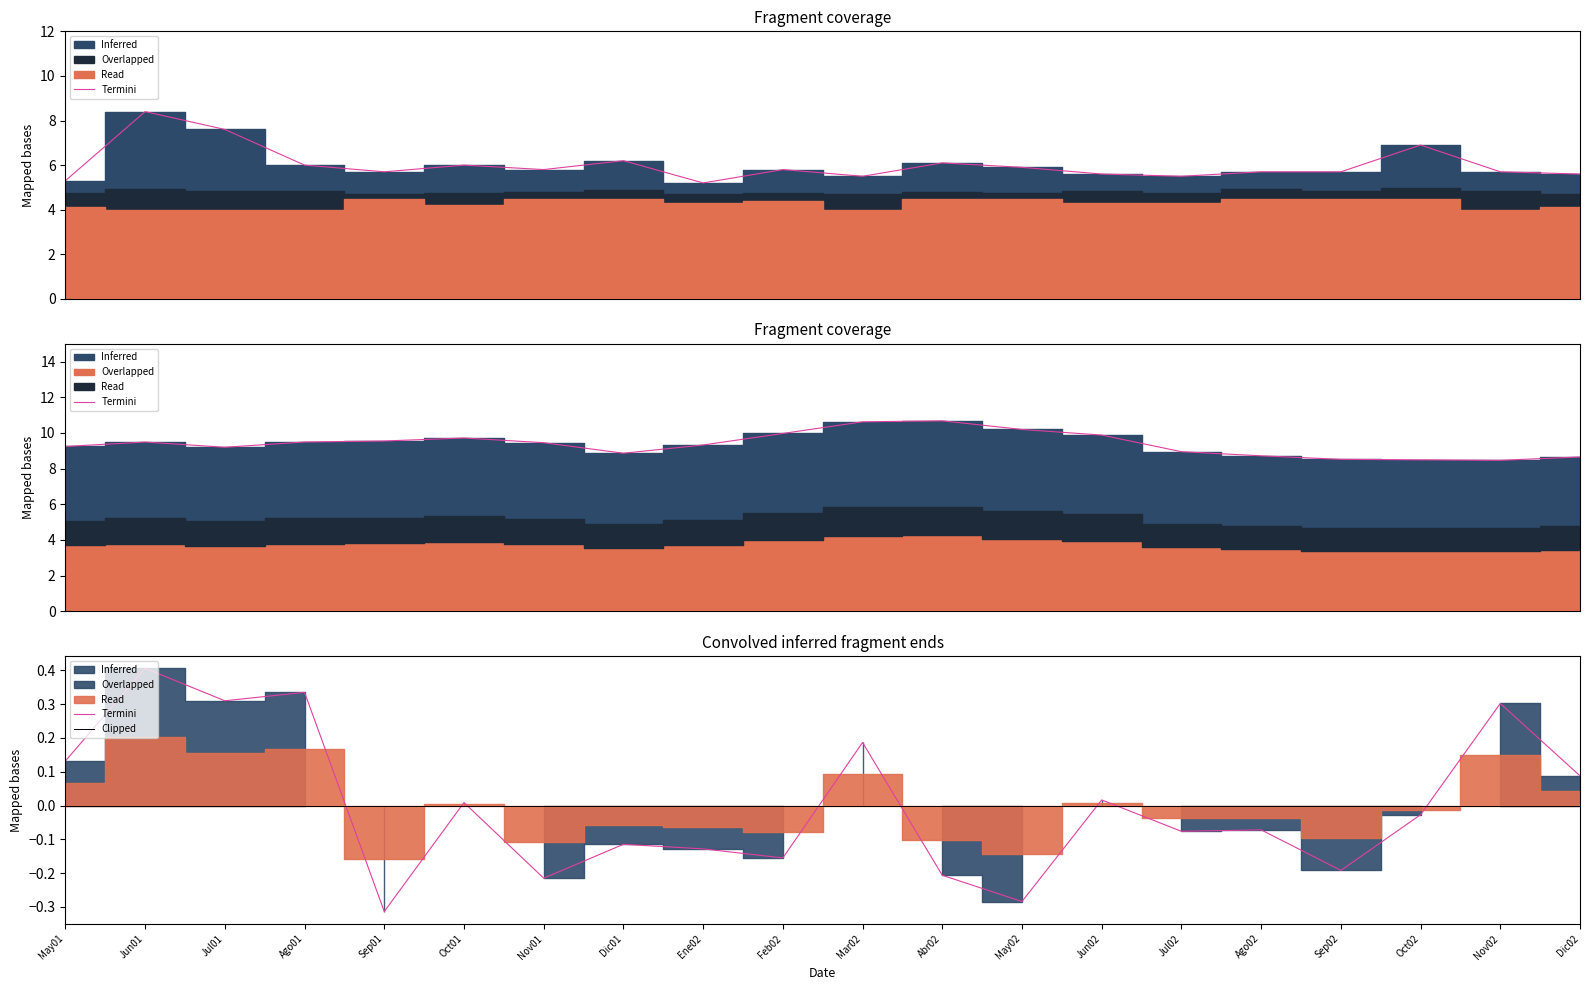

How many values are below zero?

11